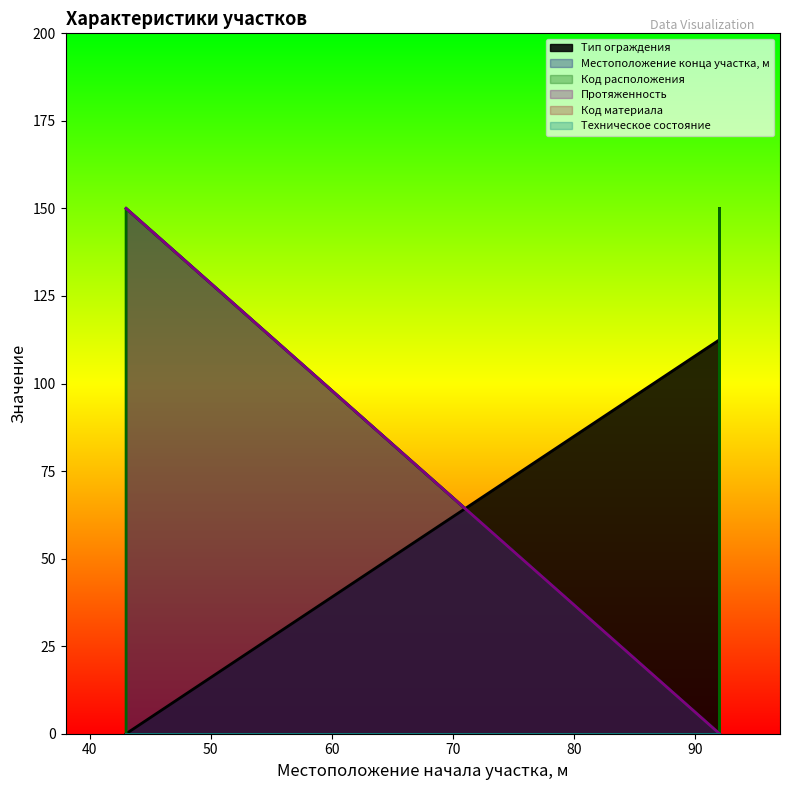

How many categories are shown in the chart?

5